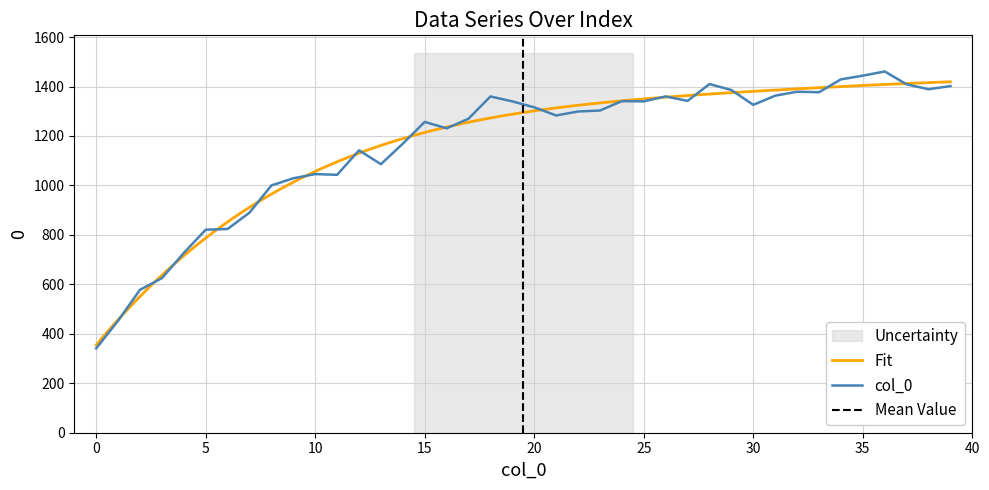

What is the label of the 7th point from the right?

33